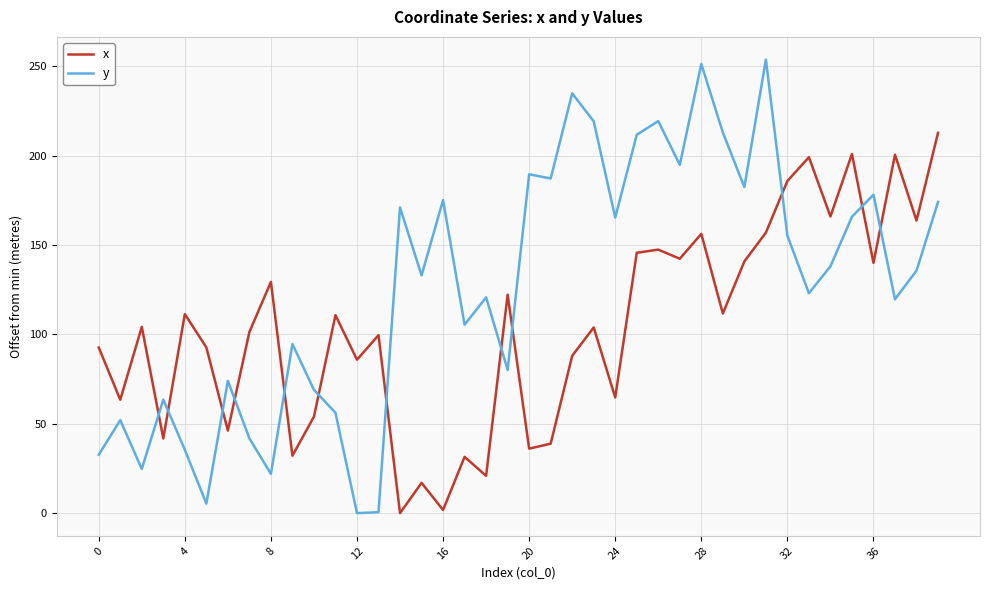

What is the difference between the maximum and minimum values in the x series?

212.8